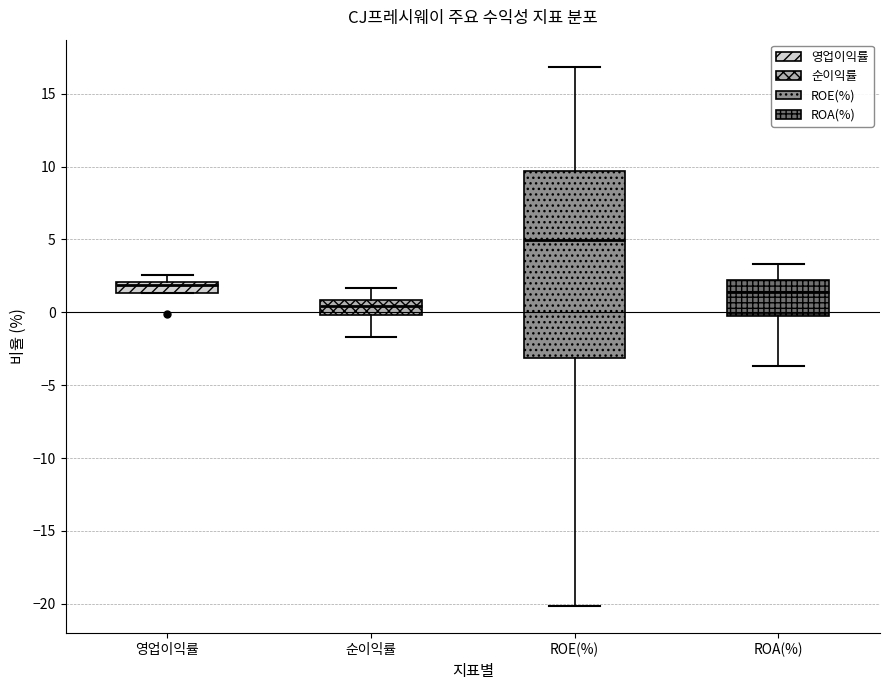

Which box has the highest median line?

ROE(%)